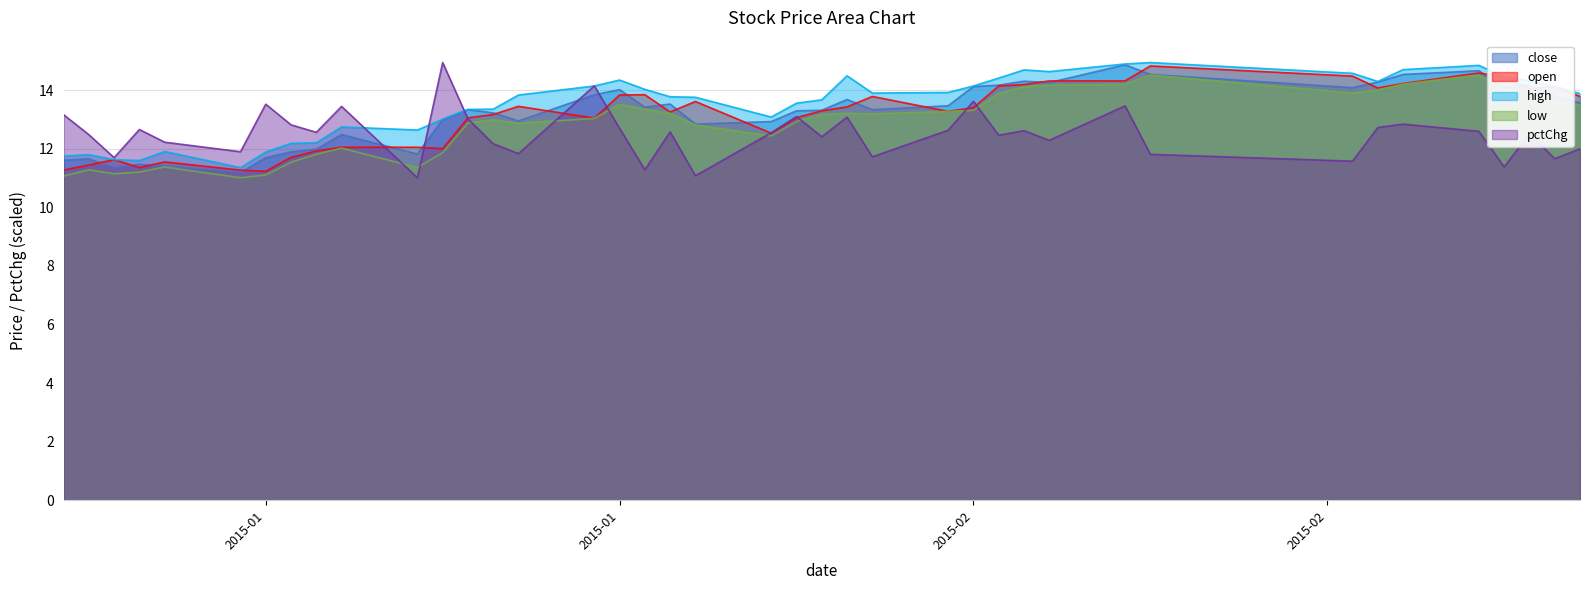

Is the value of open at 2015-01-12 greater than the value of high at 2015-02-12?

No